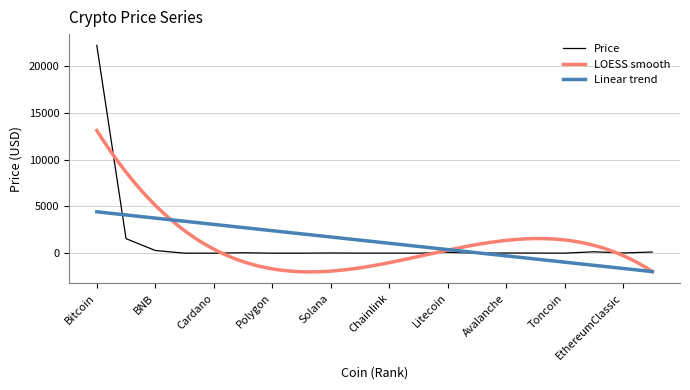

What is the smallest value displayed?

0.1